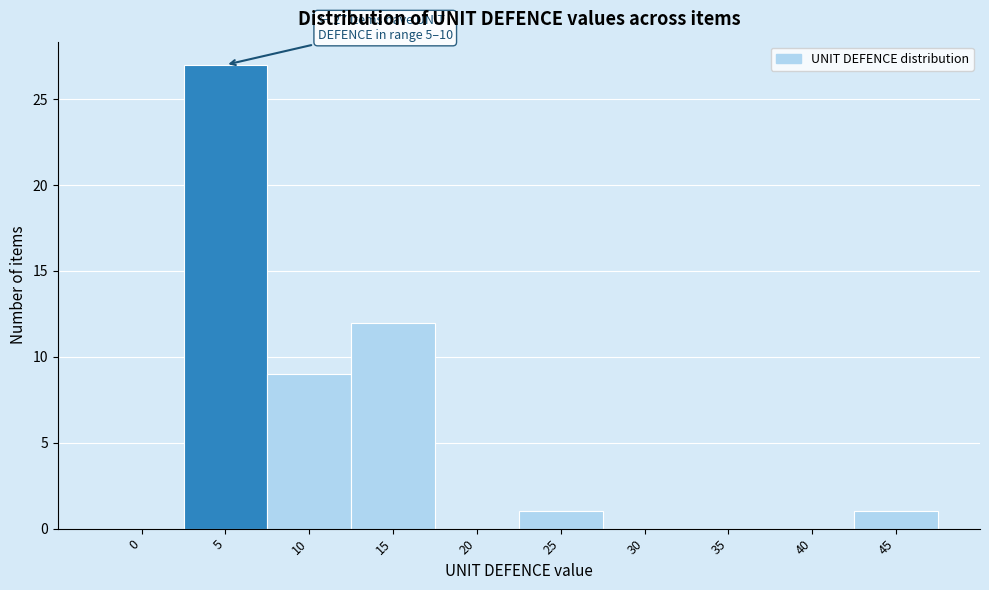

Reading left to right, list all the values displayed in this chart.

0=0	5=27	10=9	15=12	20=0	25=1	30=0	35=0	40=0	45=1